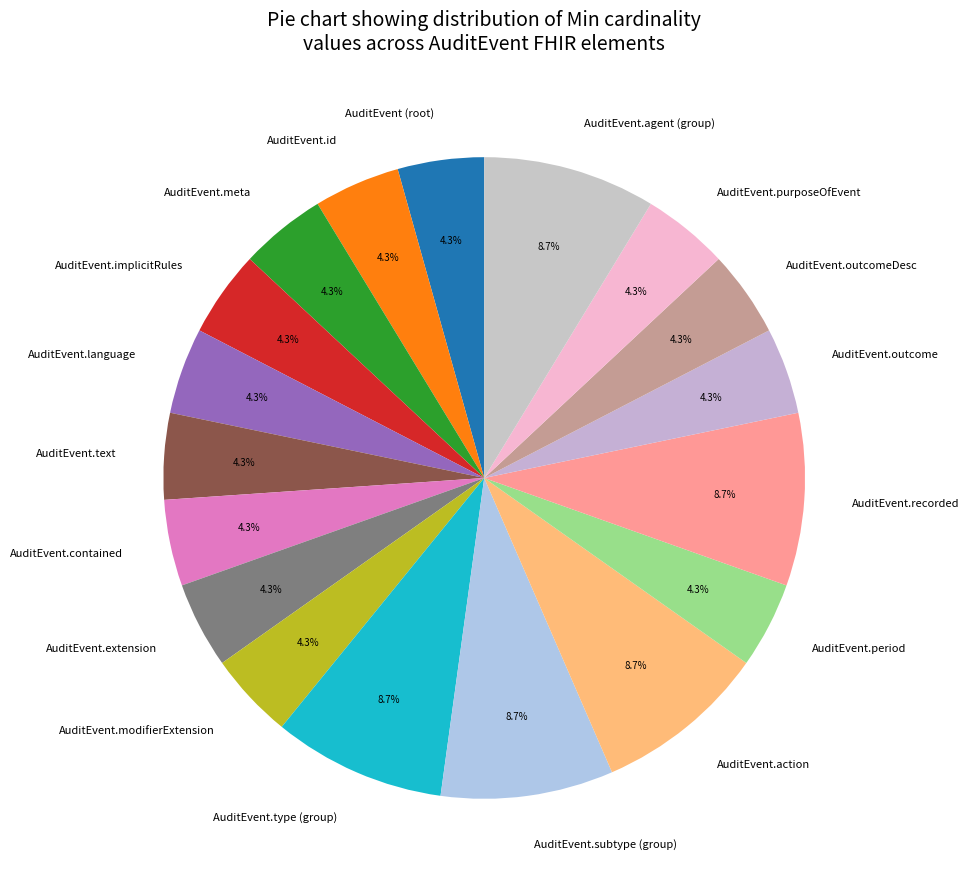

What is the total percentage of AuditEvent (root) and AuditEvent.text?

8.7%